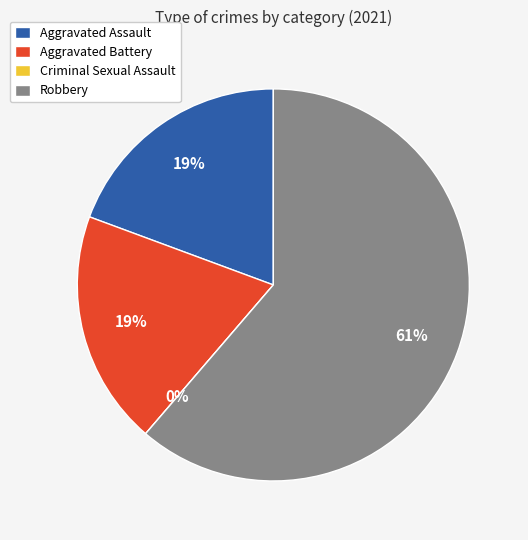

To the nearest percent, what is the average slice percentage?

25%